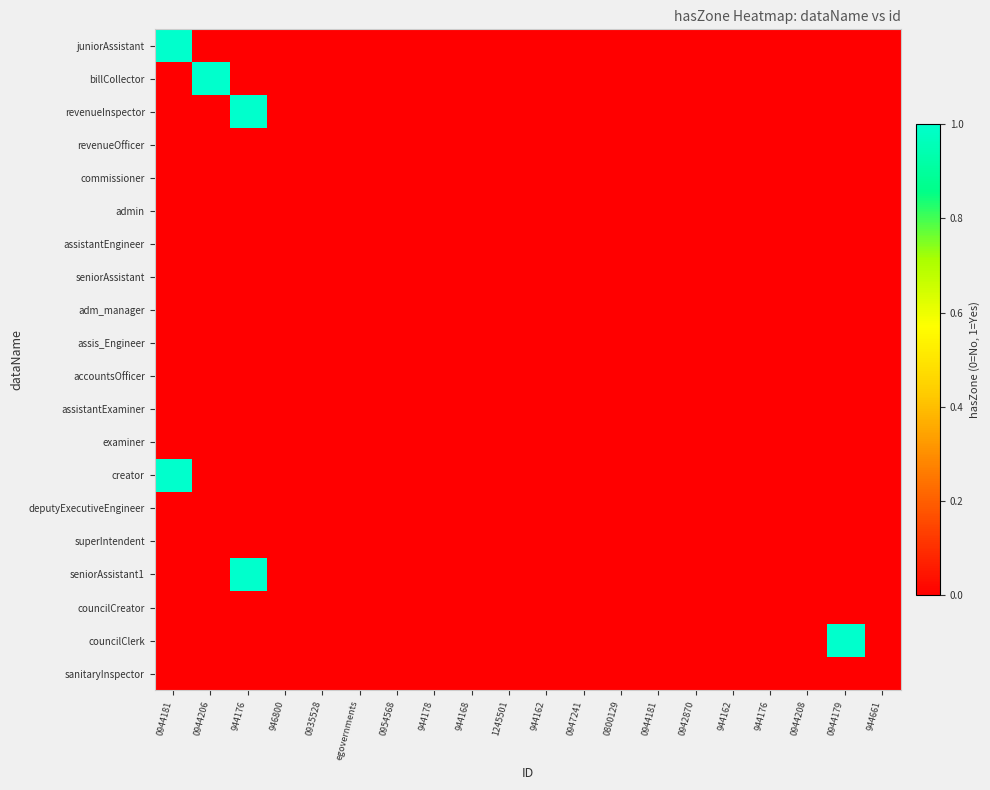

Between 944661 and egovernments, which is larger?

944661